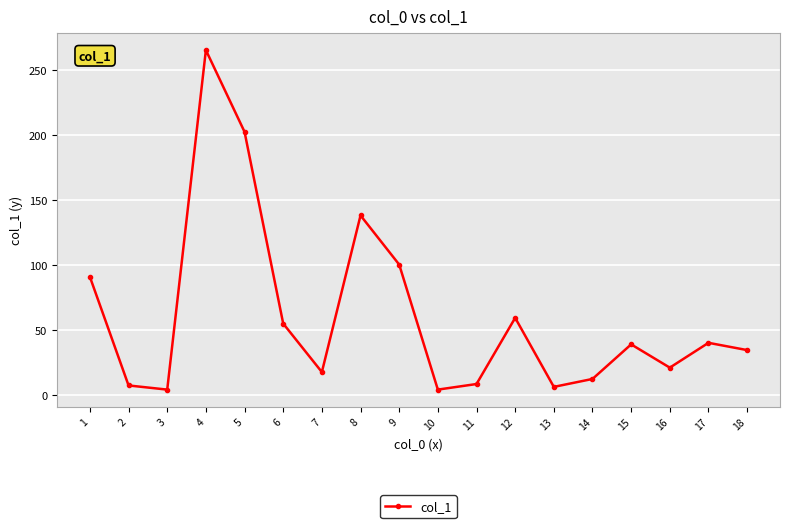

True or false: there are more than 0 points higher than both neighbors.

True